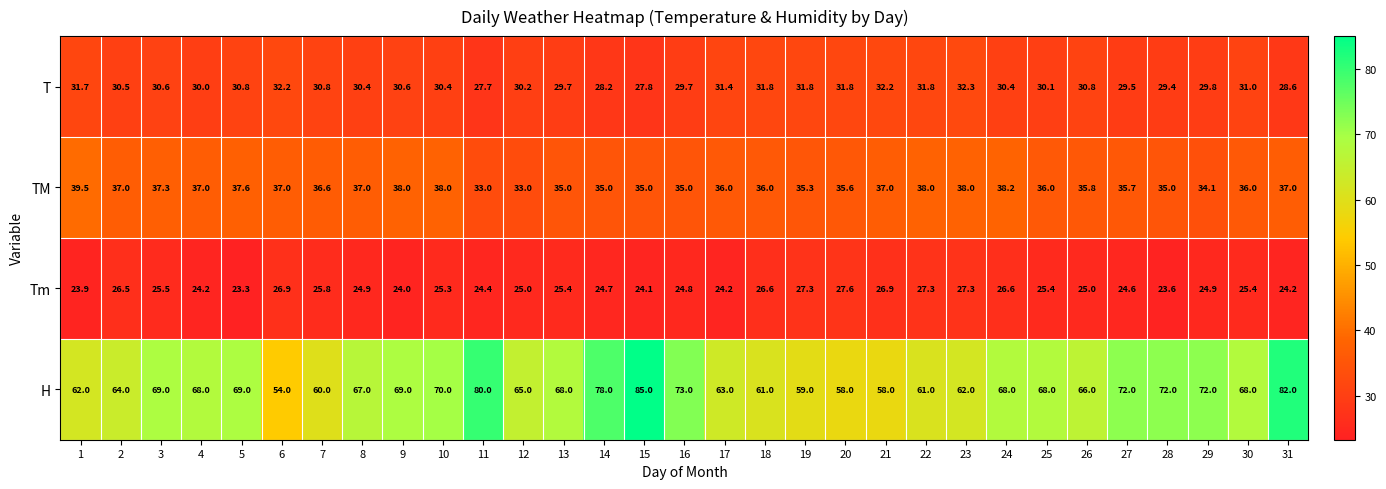

Which series changed the most between 11 and 31?

TM